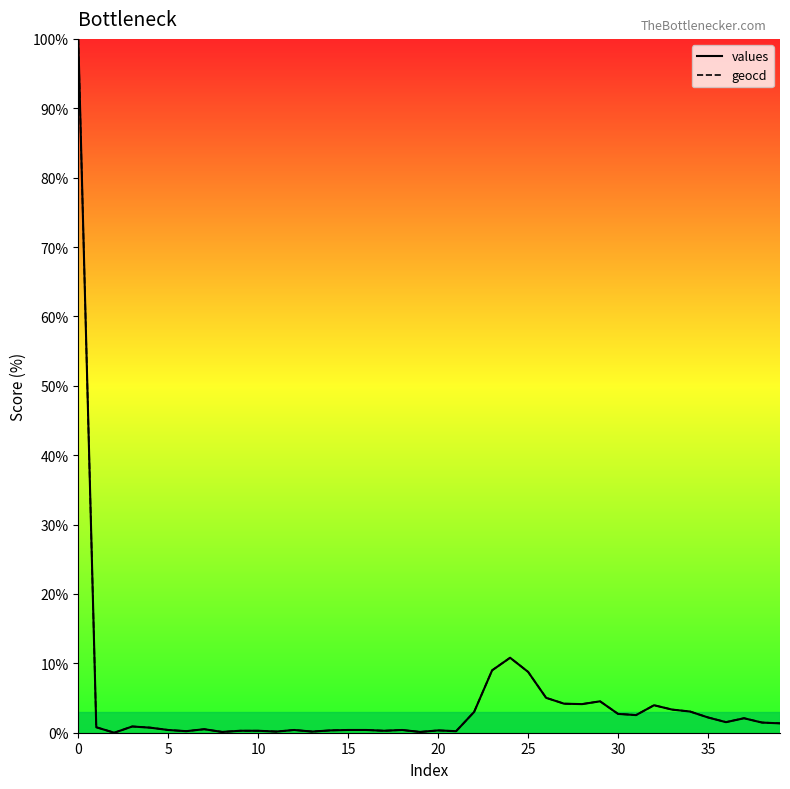

The value of values at 0 is 100.0. True or false?

True